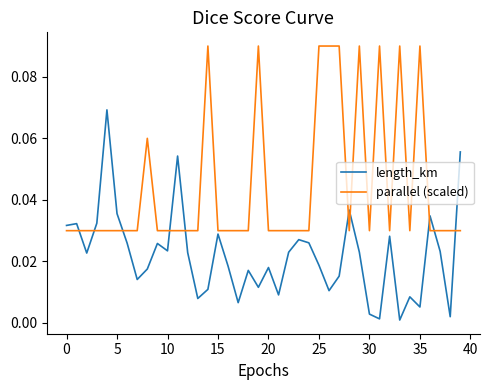

List the series in order of their overall mean, highest first.

parallel (scaled), length_km